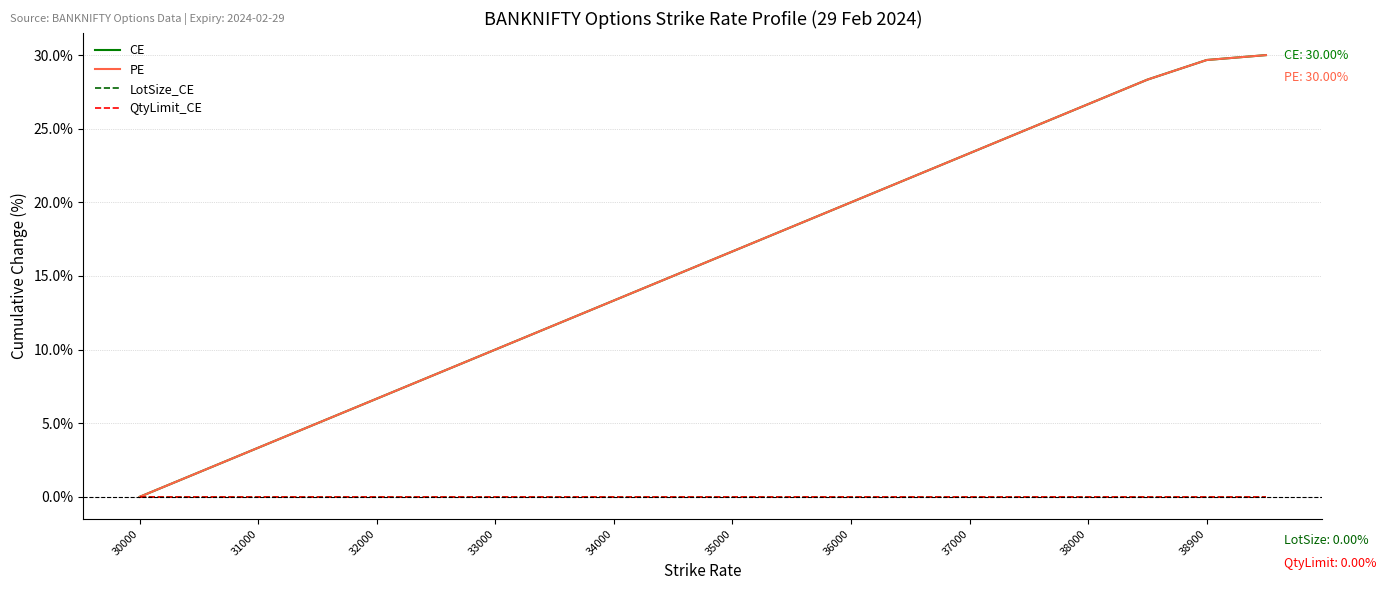

What is the sum of all CE values?

314.7